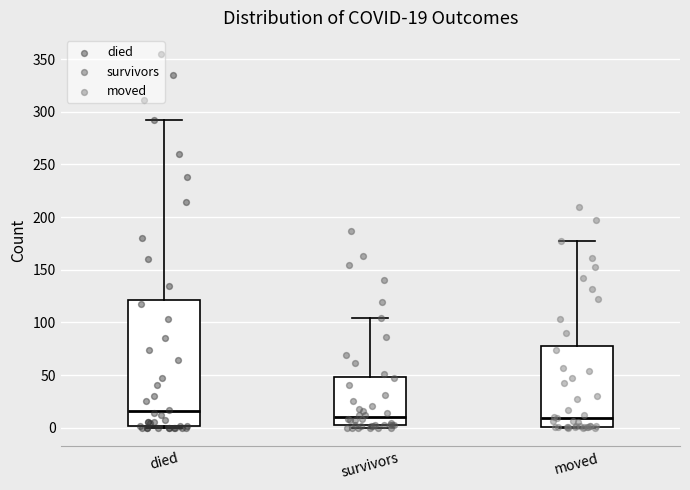

Comparing the boxes themselves (not the whiskers), which one is the tallest?

died